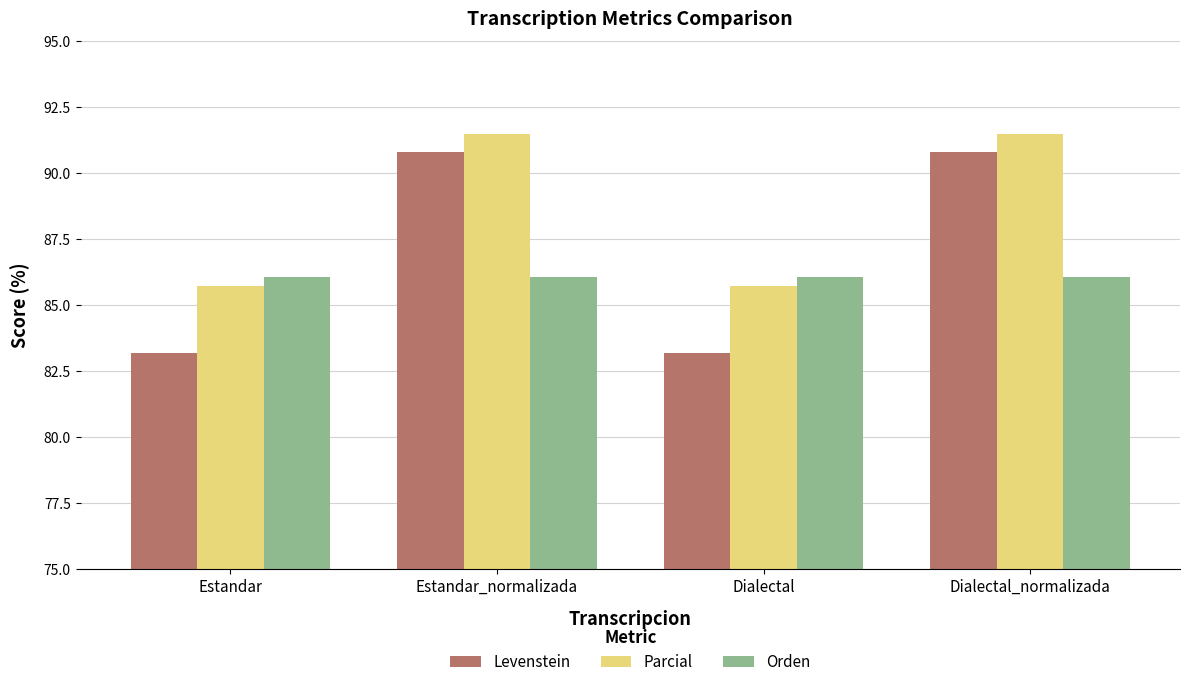

Is it true that Levenstein equals 83.2 at Dialectal?

True